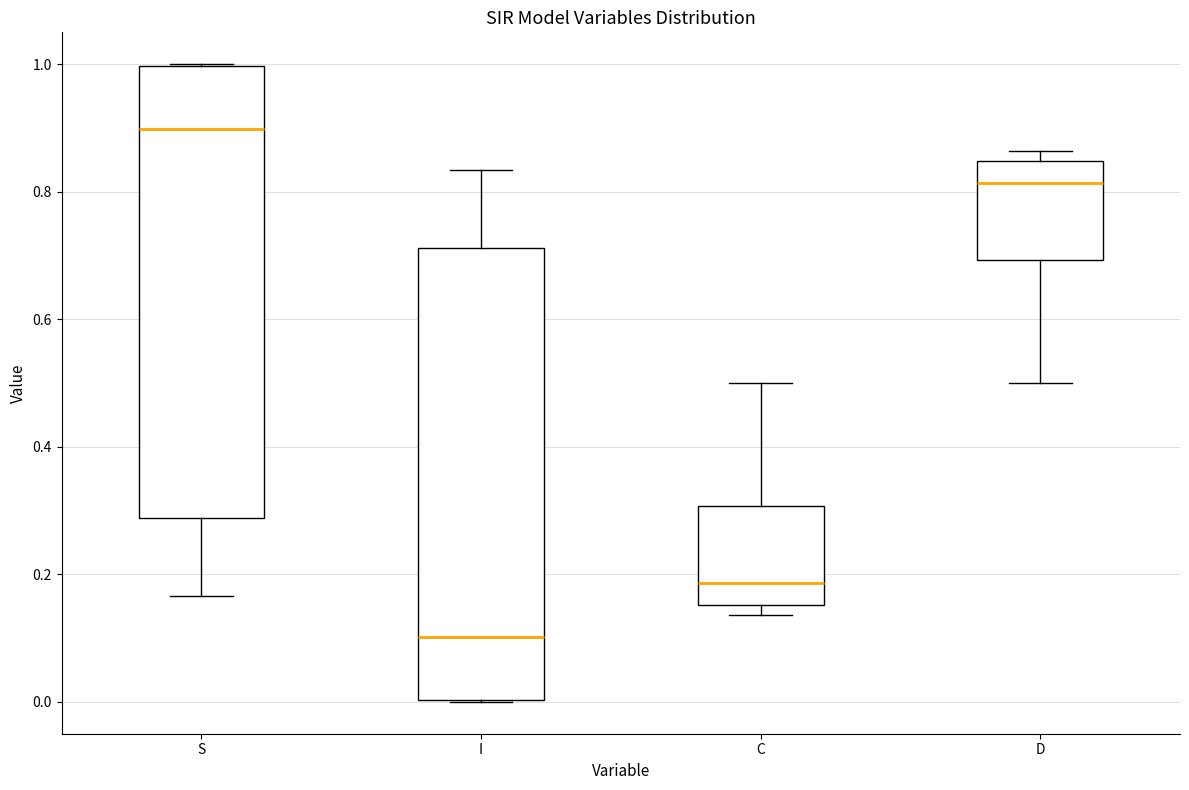

Which box's median line is the lowest?

I